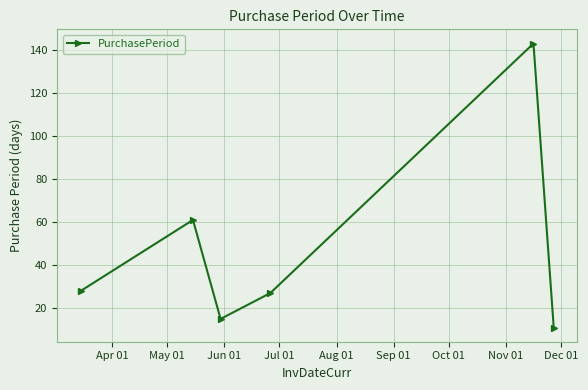

What is the difference between the maximum and minimum values?

132